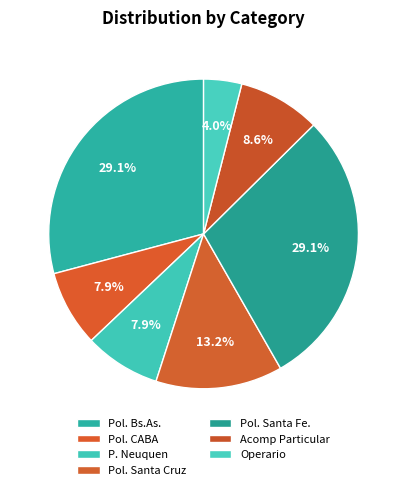

How much of the chart is everything except Pol. Santa Cruz?

86.8%